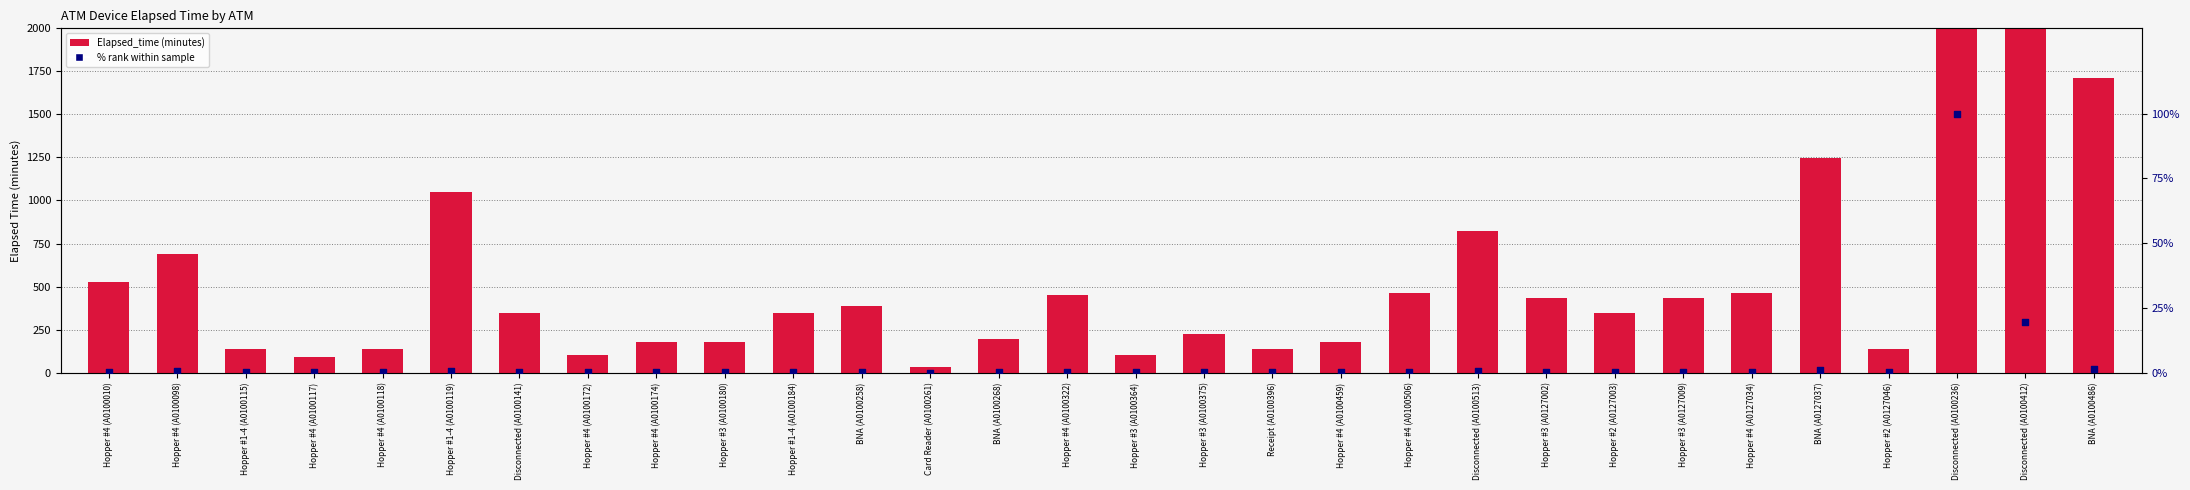

What are all the series names shown in the legend?

Elapsed_time, % rank within sample